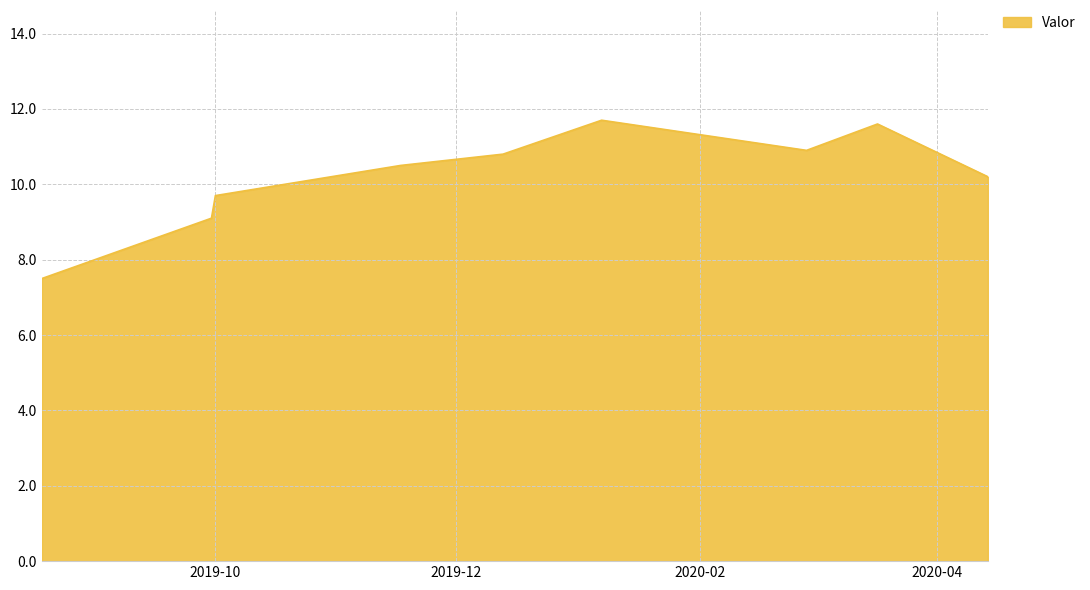

What is the difference between the maximum and minimum values?

4.2